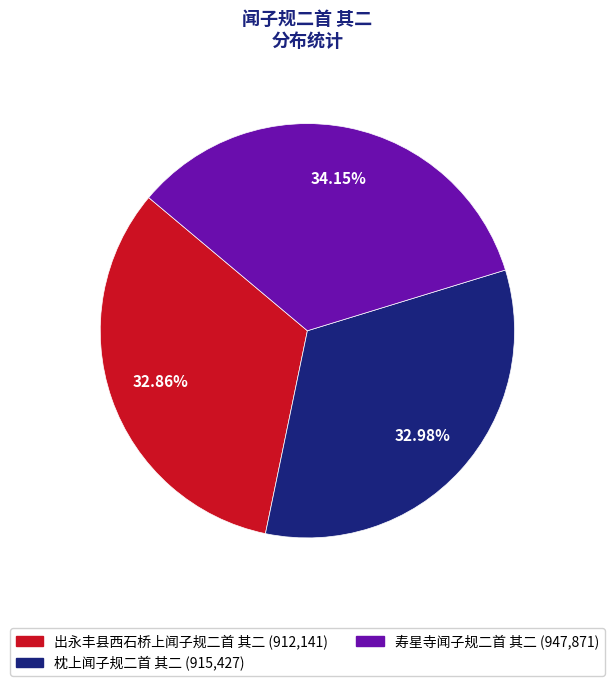

Does any single category account for the majority?

No